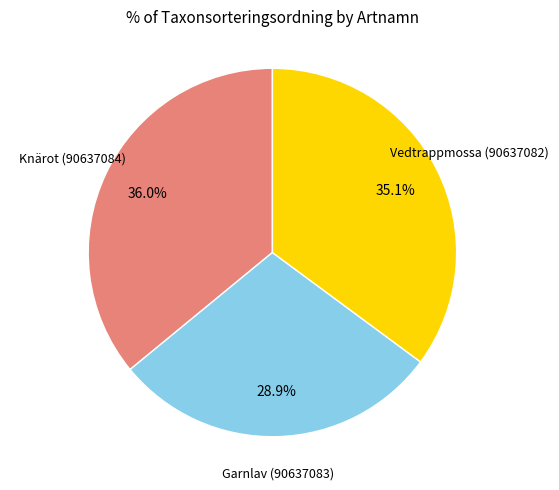

Is there any slice that represents more than half of the pie?

No